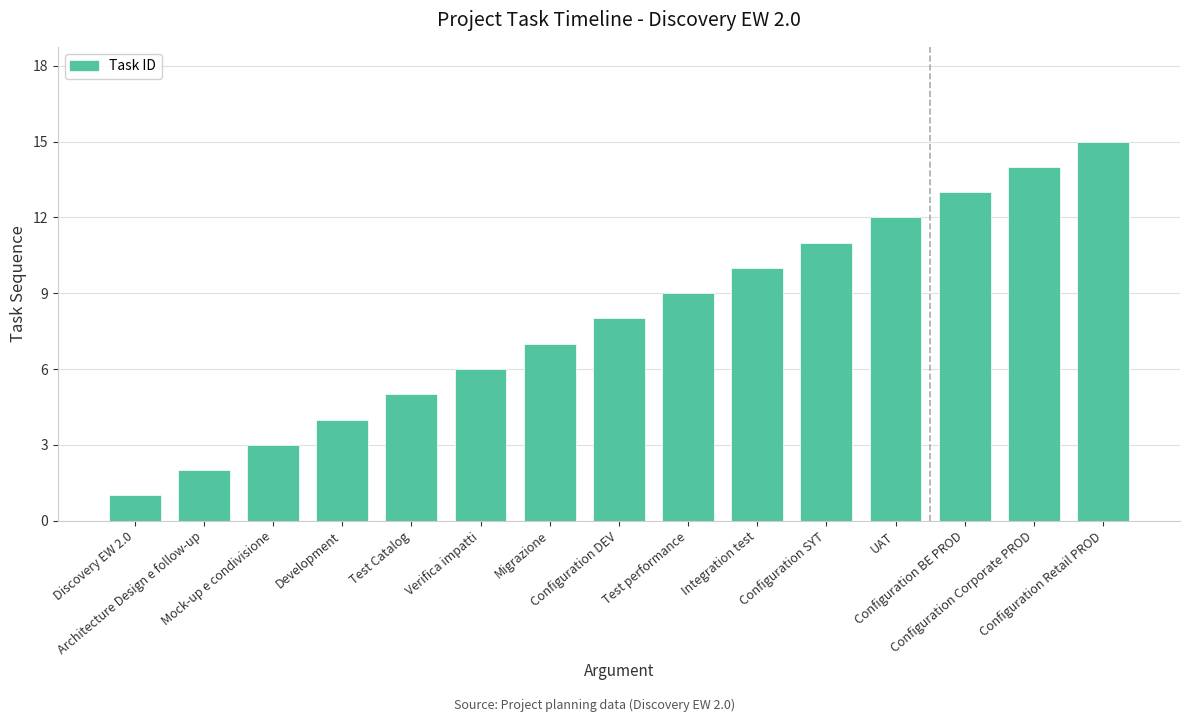

What is the maximum value shown in the chart?

15